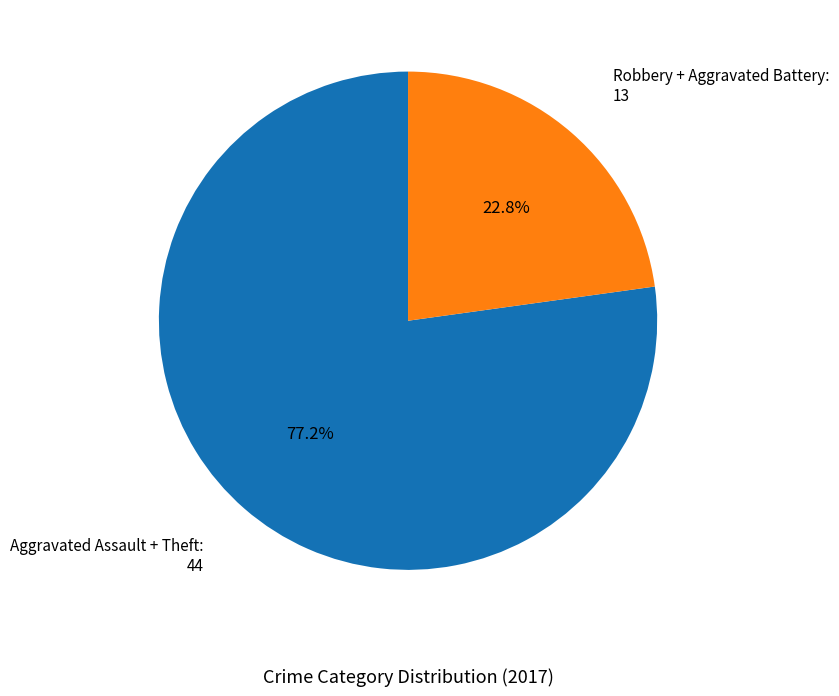

What is the ratio of the value at Aggravated Assault + Theft: 44 to the value at Robbery + Aggravated Battery: 13?

3.4